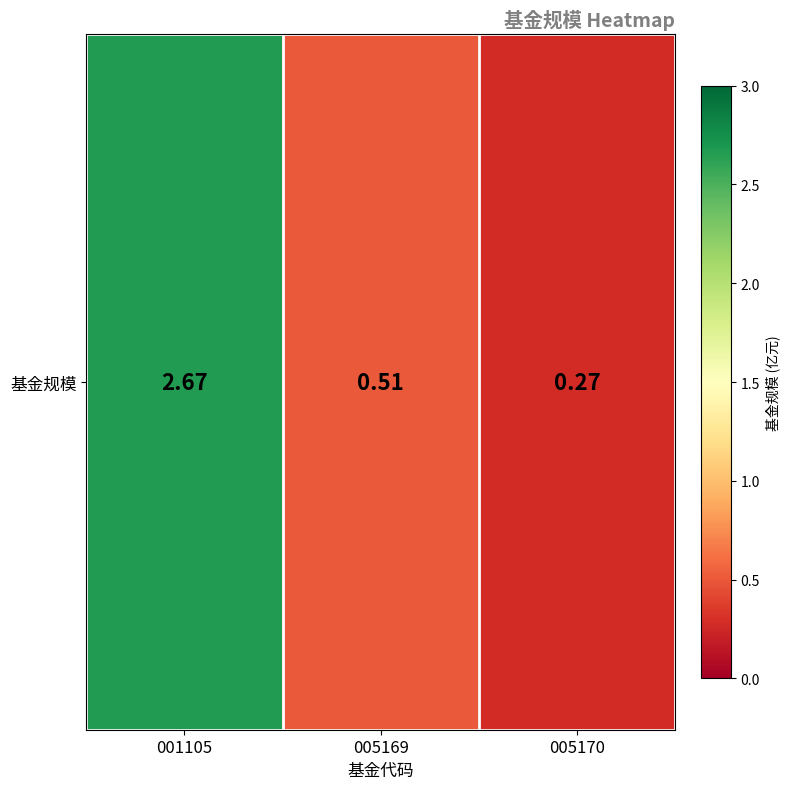

What is the difference between the second highest and minimum values?

0.2